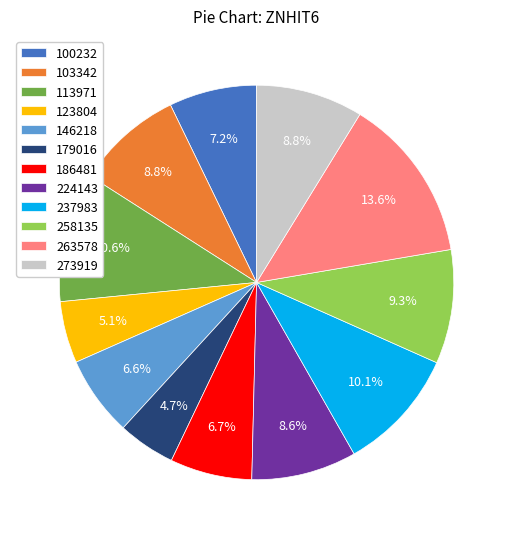

Which slice is the largest?

263578